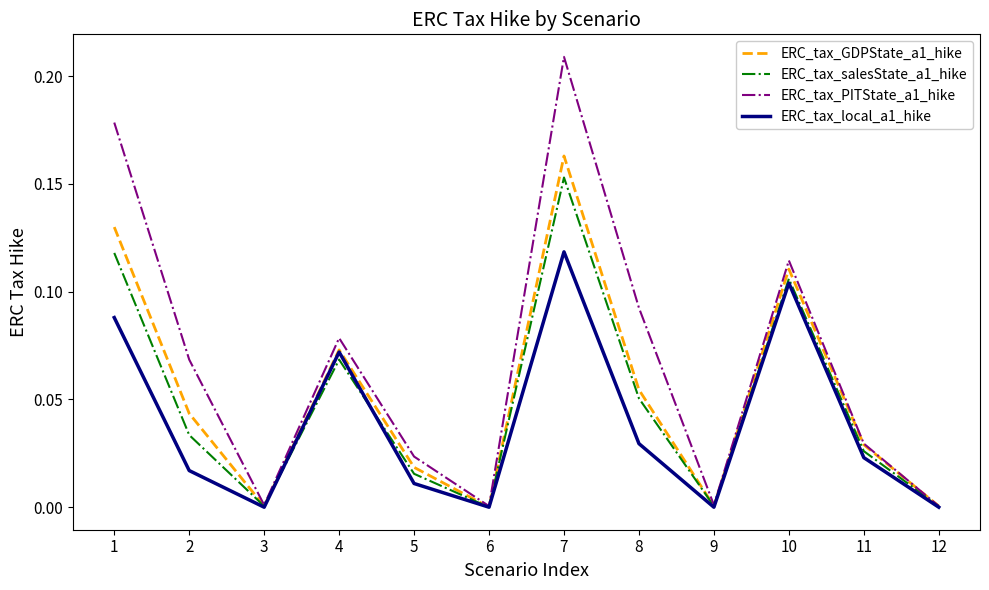

Is the value of ERC_tax_PITState_a1_hike at 5 greater than the value of ERC_tax_salesState_a1_hike at 4?

No